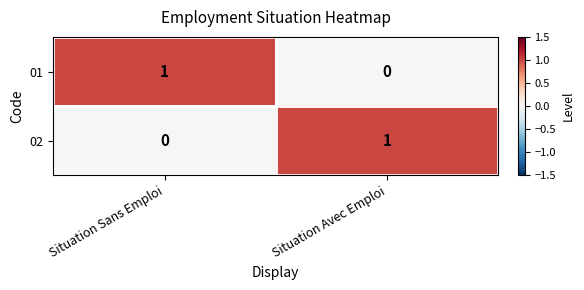

The 02 series shows 2 at Situation Avec Emploi. True or false?

False